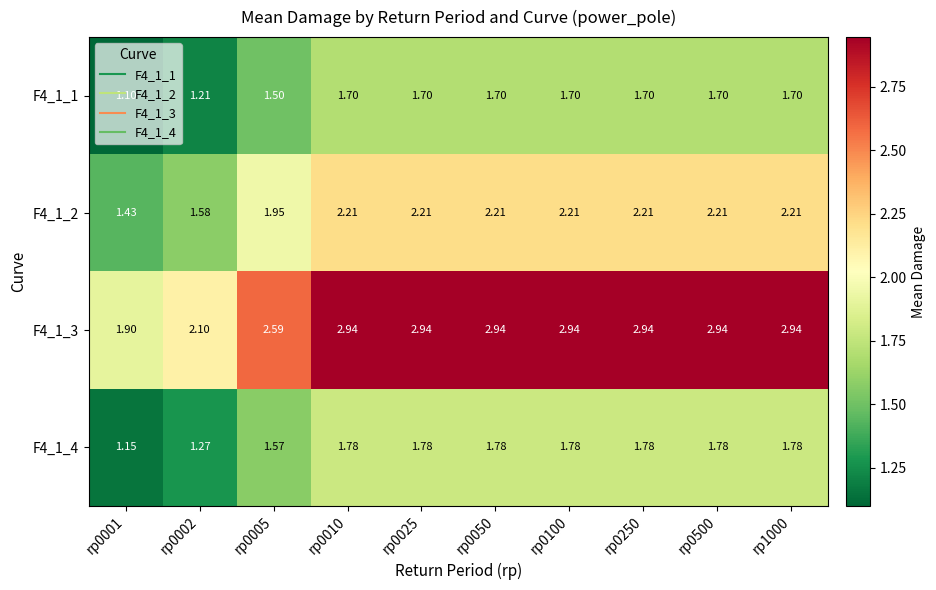

How many series are shown in this chart?

4